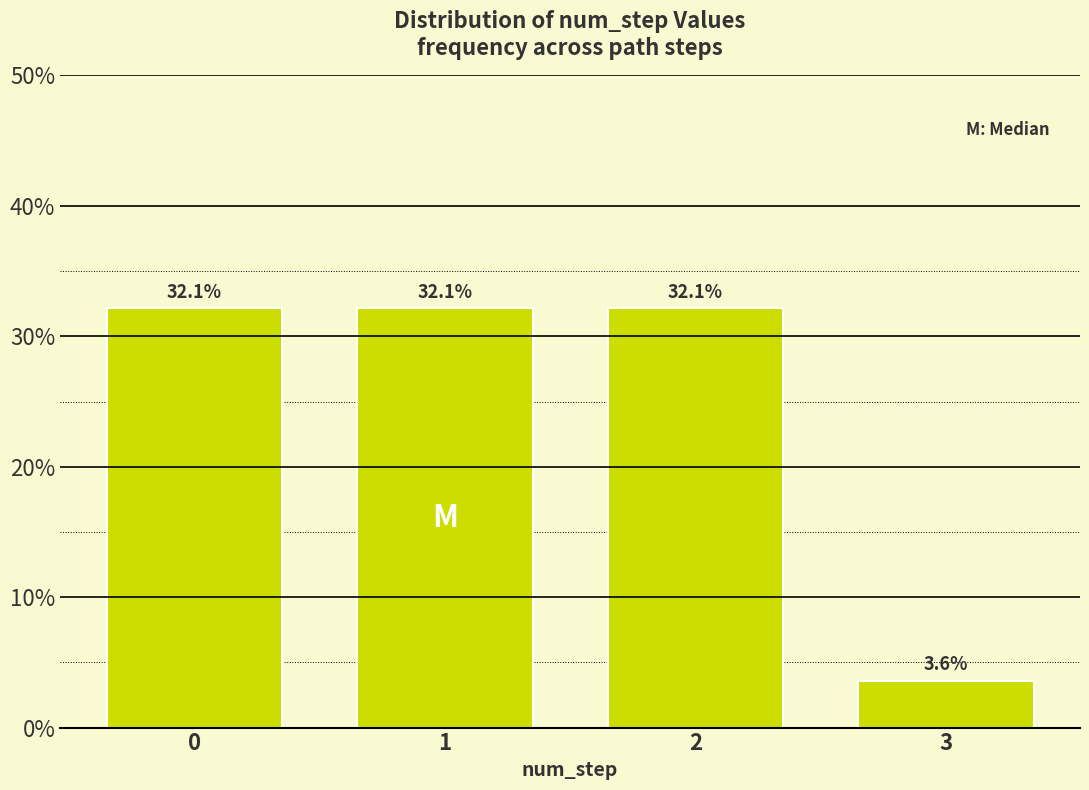

Reading right to left, what are all the values shown in this chart?

3=3.6	2=32.1	1=32.1	0=32.1